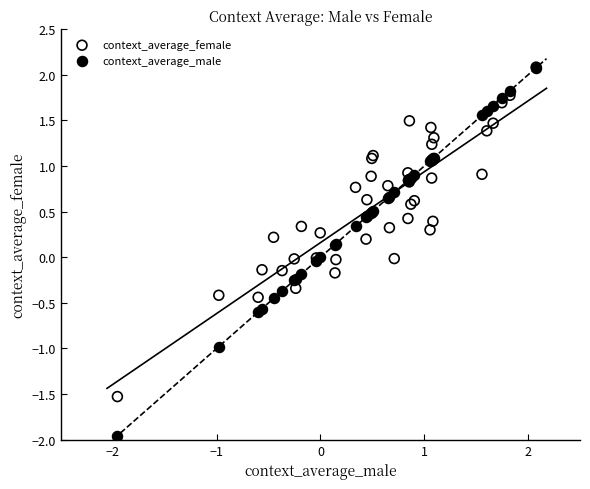

What are all the series names shown in the legend?

context_average_female, context_average_male